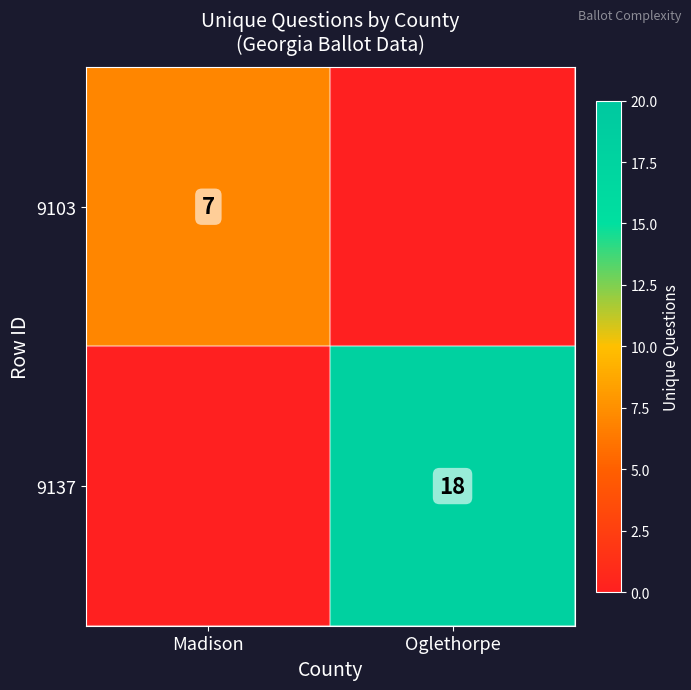

True or false: 9103 has a value of 7 at Madison.

True